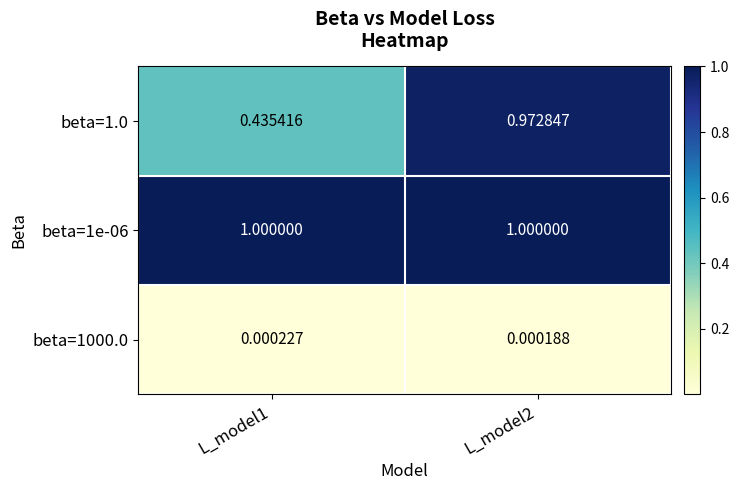

Is the value of beta=1.0 at L_model1 greater than the value of beta=1000.0 at L_model1?

Yes